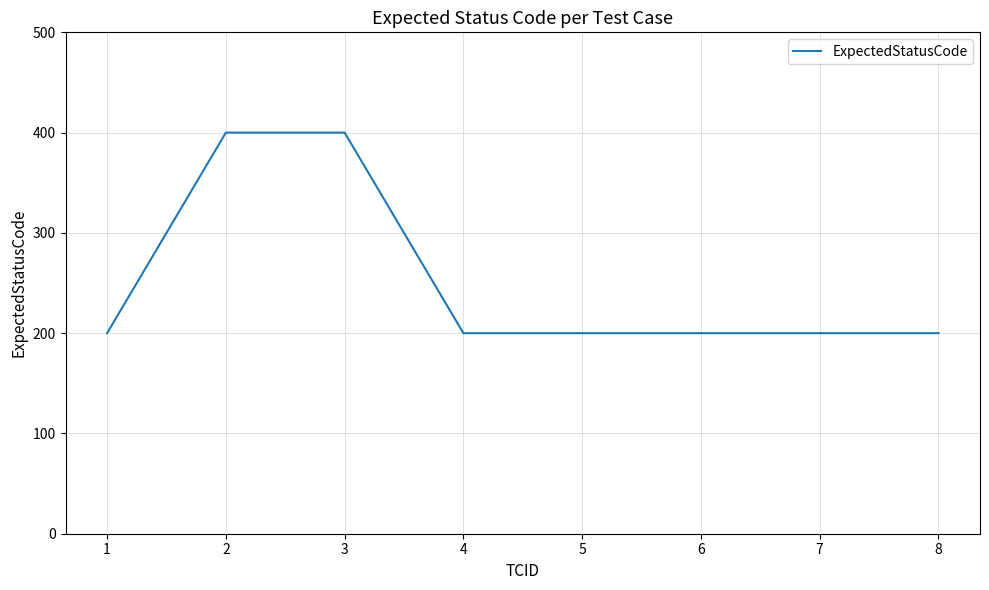

Approximately how many times larger is the value at 6 compared to 2?

0.5